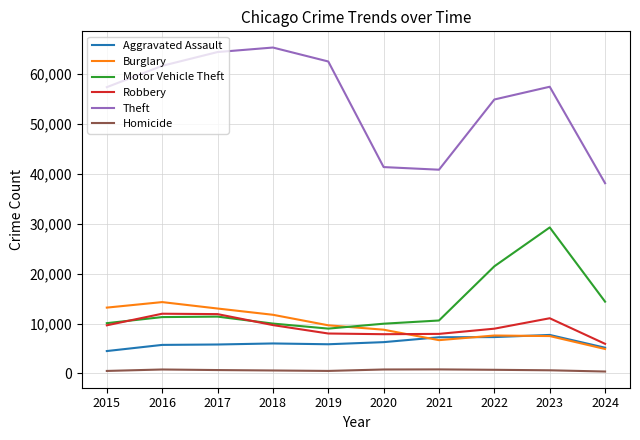

True or false: Theft and Burglary intersect in this chart.

False